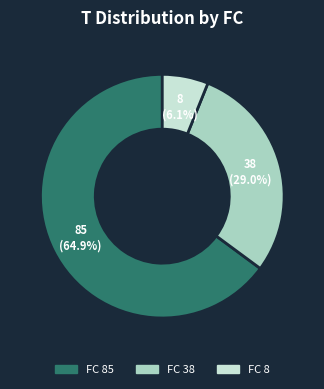

Which slice represents more than half of the pie?

FC 85